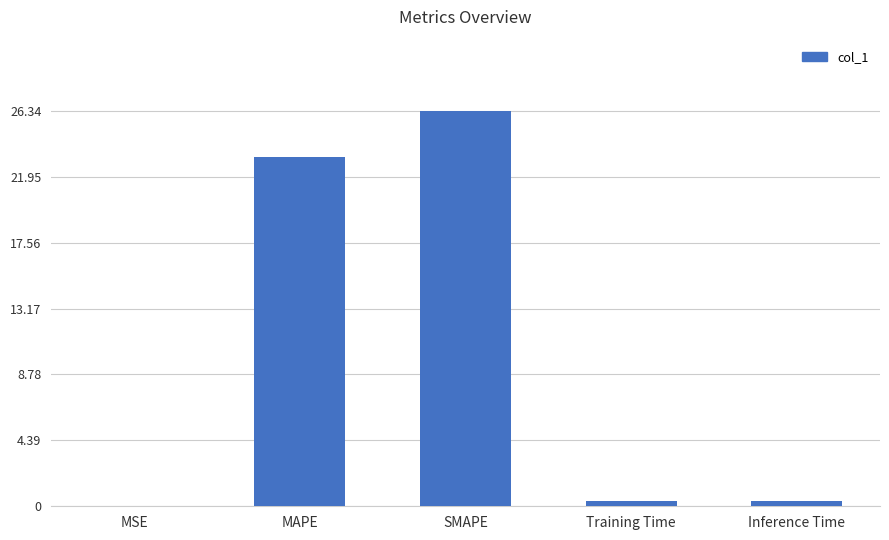

Which has a higher value, SMAPE or Training Time?

SMAPE